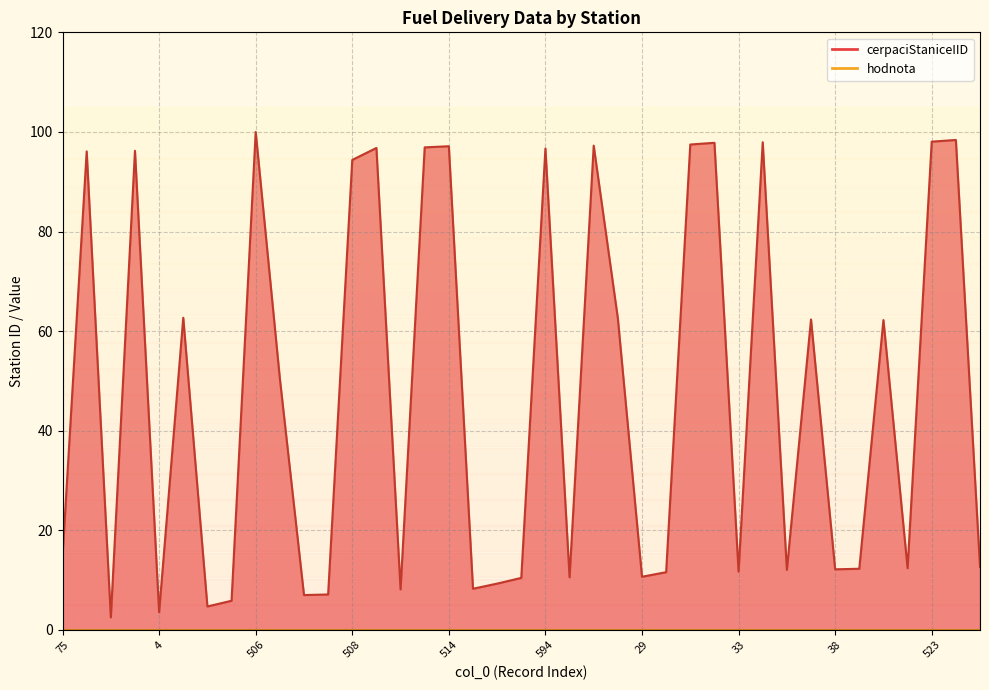

Reading right to left, list all the values displayed in this chart.

44=12.6	525=98.4	523=98.0	41=12.4	355=62.2	39=12.3	38=12.2	357=62.3	35=12.1	521=97.9	33=11.7	519=97.8	518=97.5	30=11.6	29=10.7	360=62.6	515=97.2	26=10.6	594=96.7	23=10.4	21=9.3	20=8.3	514=97.1	511=96.9	17=8.2	510=96.8	508=94.4	13=7.1	12=7.0	279=50.5	506=100.0	9=5.9	8=4.7	363=62.7	4=3.6	502=96.2	2=2.5	499=96.1	75=14.8